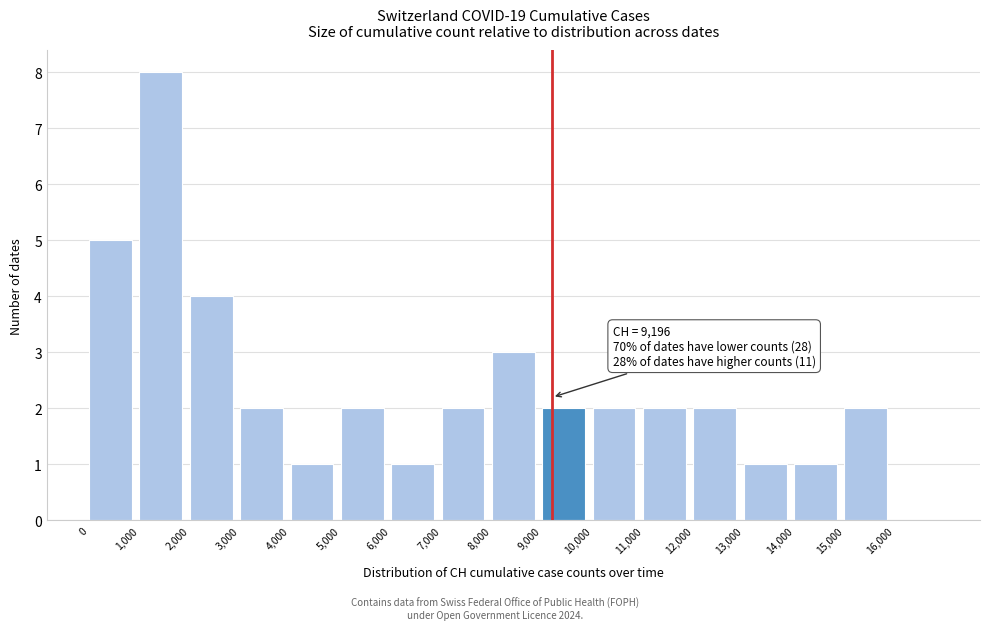

Which range on the x-axis has the tallest bar?

1000 to 2000